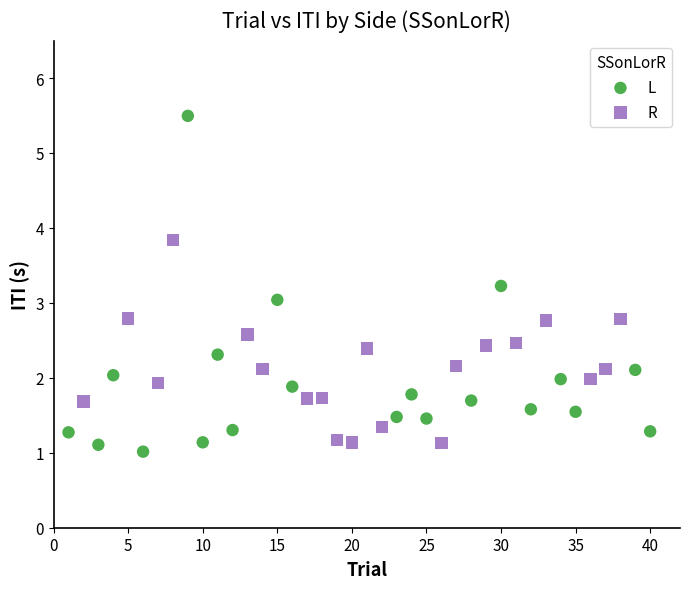

Which series contains the lowest Y value?

L